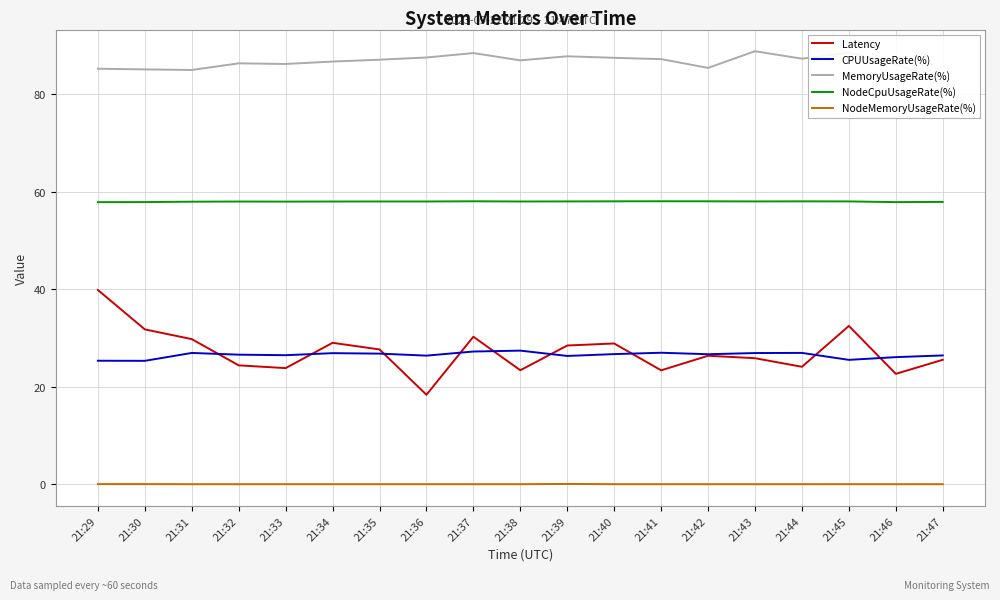

What is the minimum value for NodeCpuUsageRate(%)?

57.9